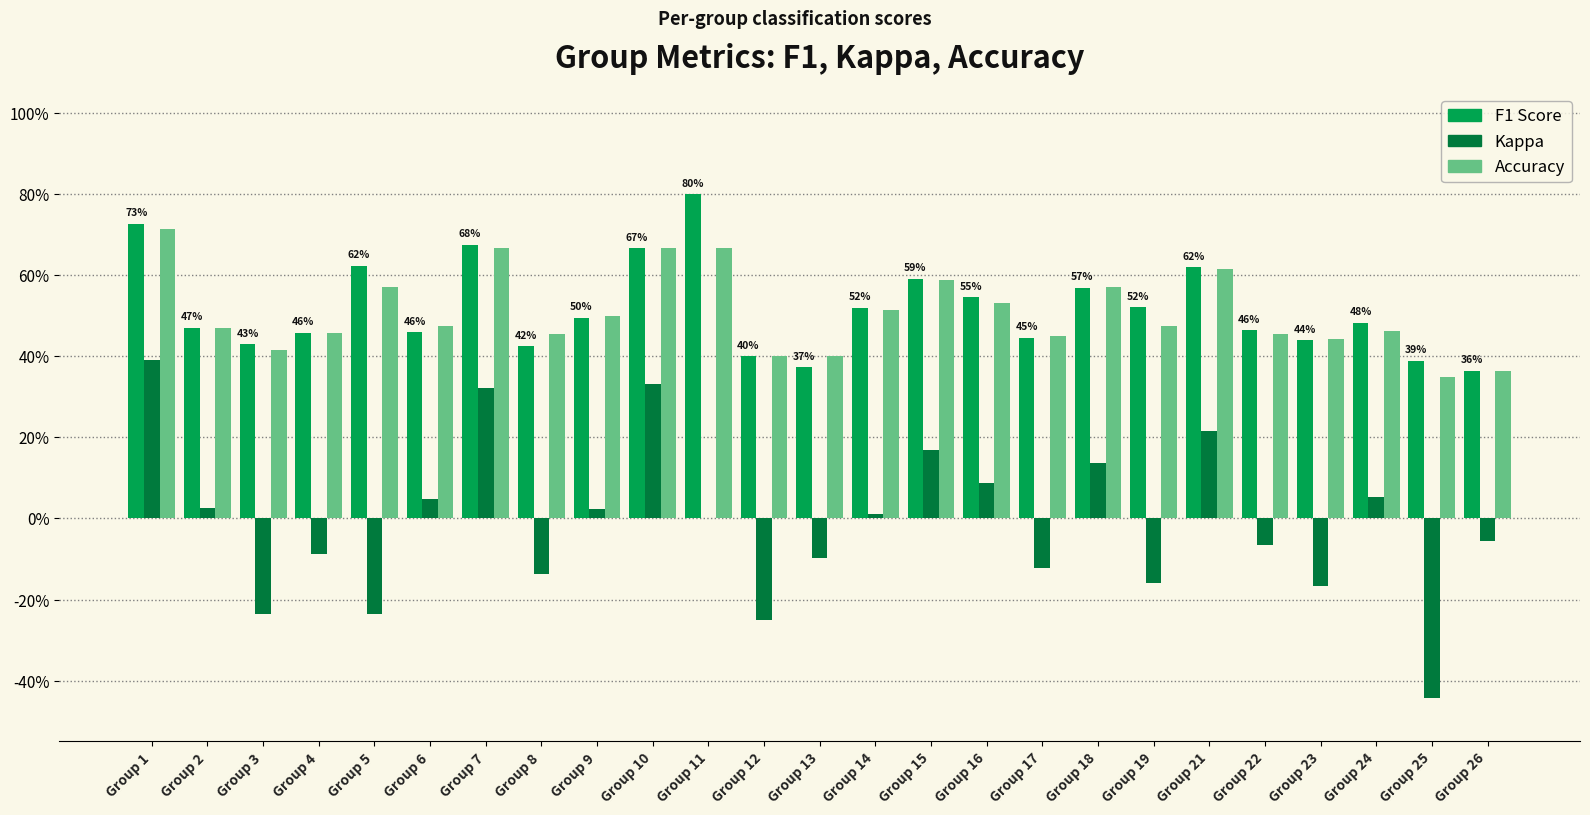

Reading right to left, list all the values displayed in this chart.

f1: 0.4	0.4	0.5	0.4	0.5	0.6	0.5	0.6	0.4	0.5	0.6	0.5	0.4	0.4	0.8	0.7	0.5	0.4	0.7	0.5	0.6	0.5	0.4	0.5	0.7
kappa: -0.1	-0.4	0.1	-0.2	-0.1	0.2	-0.2	0.1	-0.1	0.1	0.2	0.0	-0.1	-0.2	0.0	0.3	0.0	-0.1	0.3	0.0	-0.2	-0.1	-0.2	0.0	0.4
accuracy: 0.4	0.3	0.5	0.4	0.5	0.6	0.5	0.6	0.5	0.5	0.6	0.5	0.4	0.4	0.7	0.7	0.5	0.5	0.7	0.5	0.6	0.5	0.4	0.5	0.7